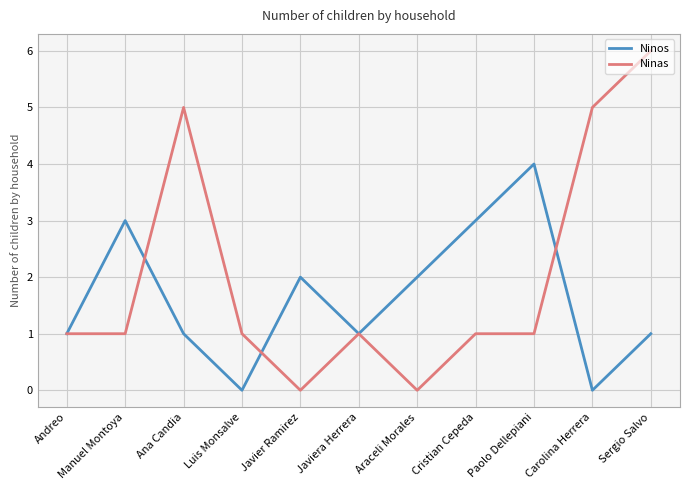

Which category has the highest value in the Ninos series?

Paolo Dellepiani